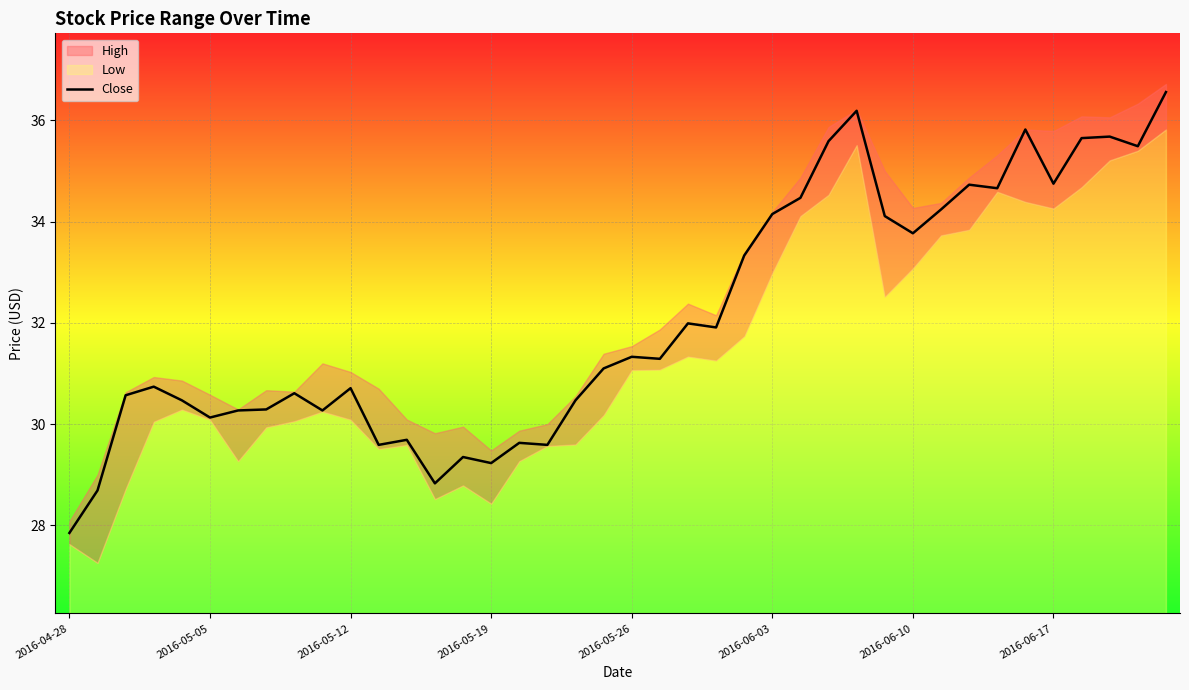

How many lines are shown in the chart?

1